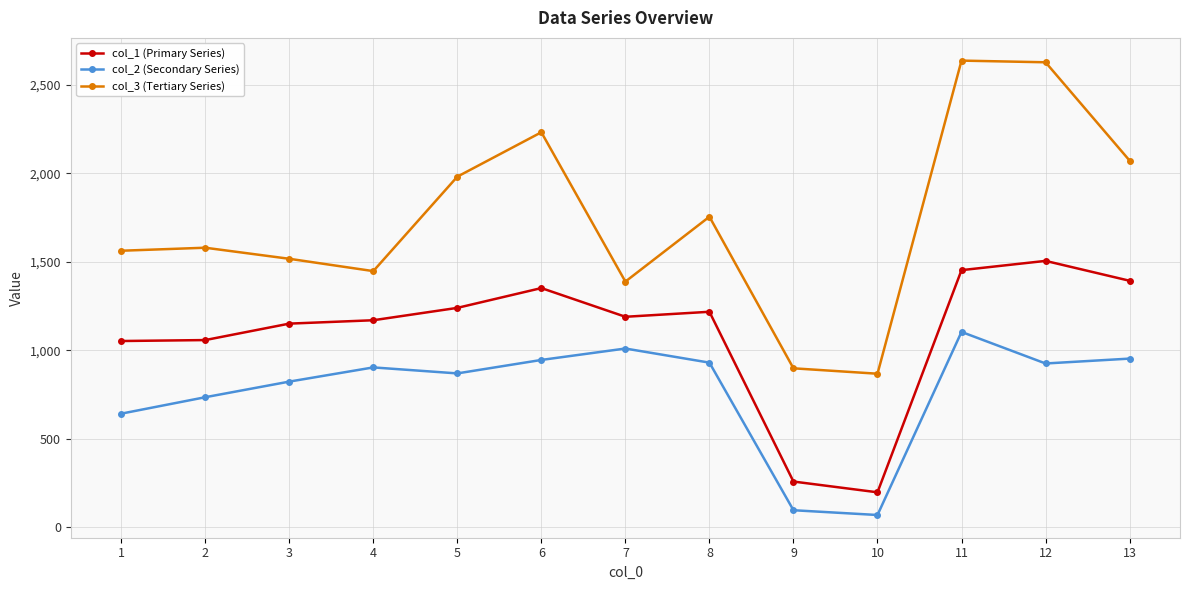

Rank the series by their maximum value, from lowest to highest.

col_2 (Secondary Series), col_1 (Primary Series), col_3 (Tertiary Series)